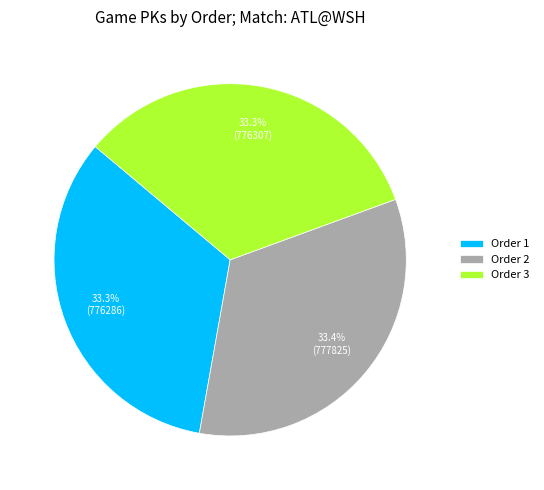

How many segments does this pie chart have?

3